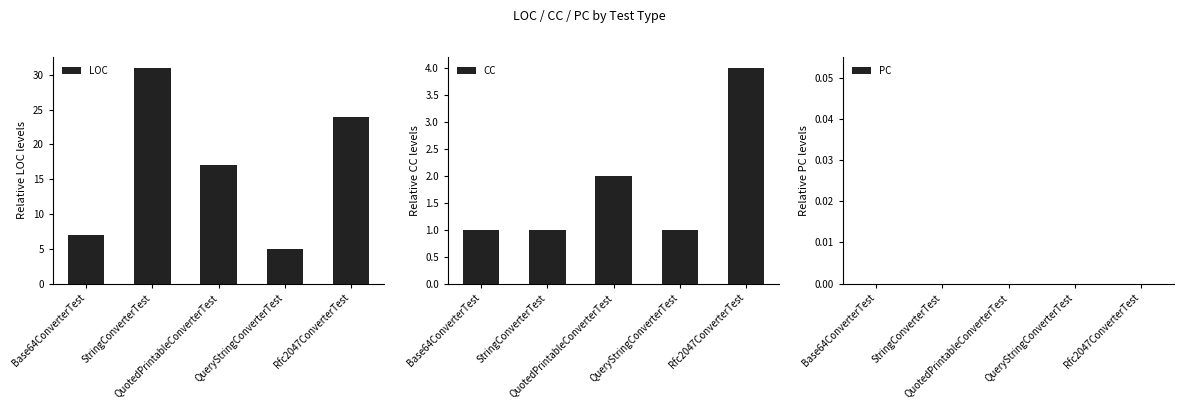

Which has a higher value, QuotedPrintableConverterTest or Rfc2047ConverterTest?

Rfc2047ConverterTest